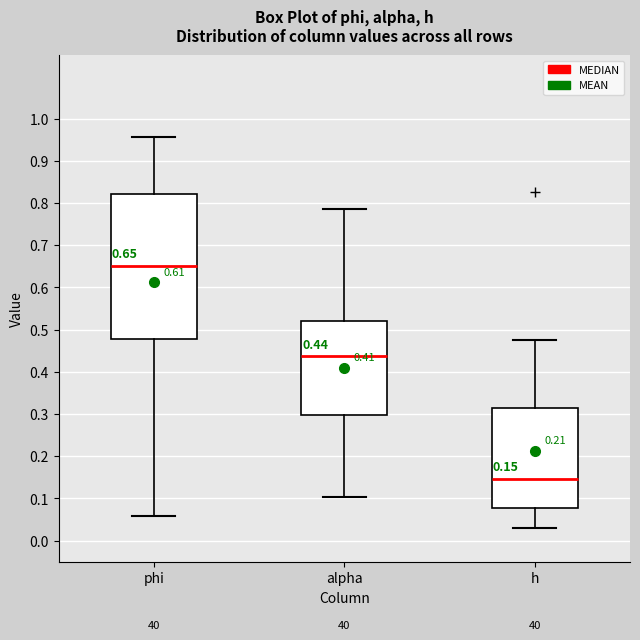

Which box has the lowest median line?

h